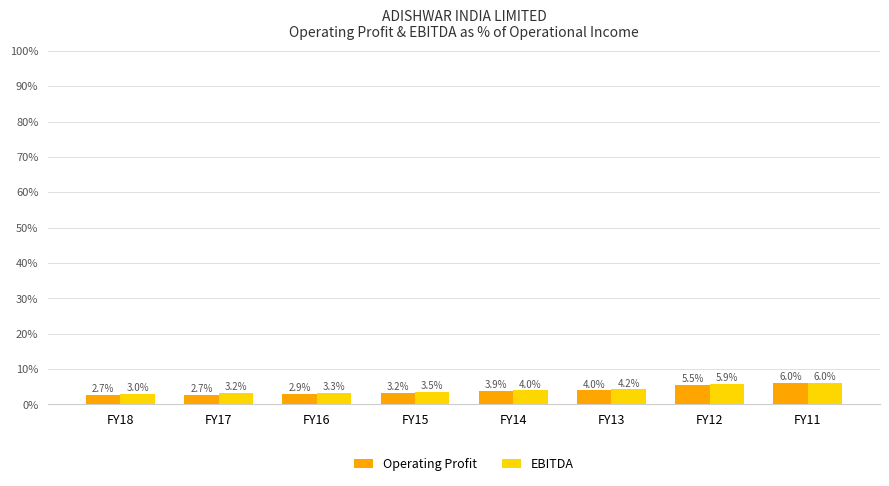

What is the sum of all Operating Profit values?

0.3